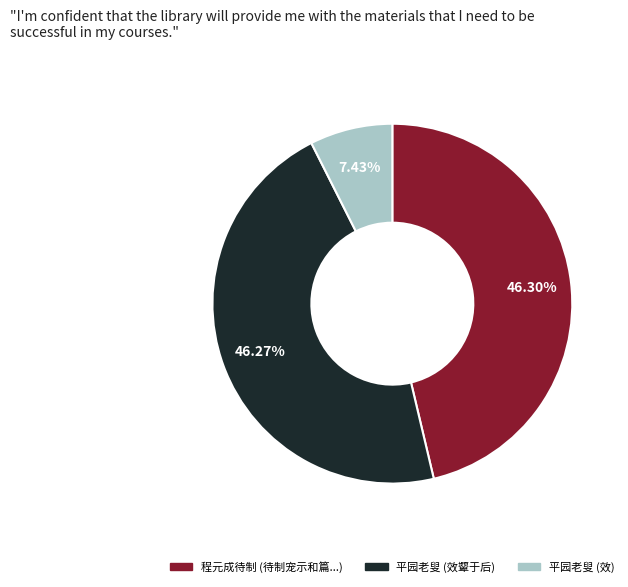

To the nearest percent, what is the difference between the largest and smallest slice percentages?

39%